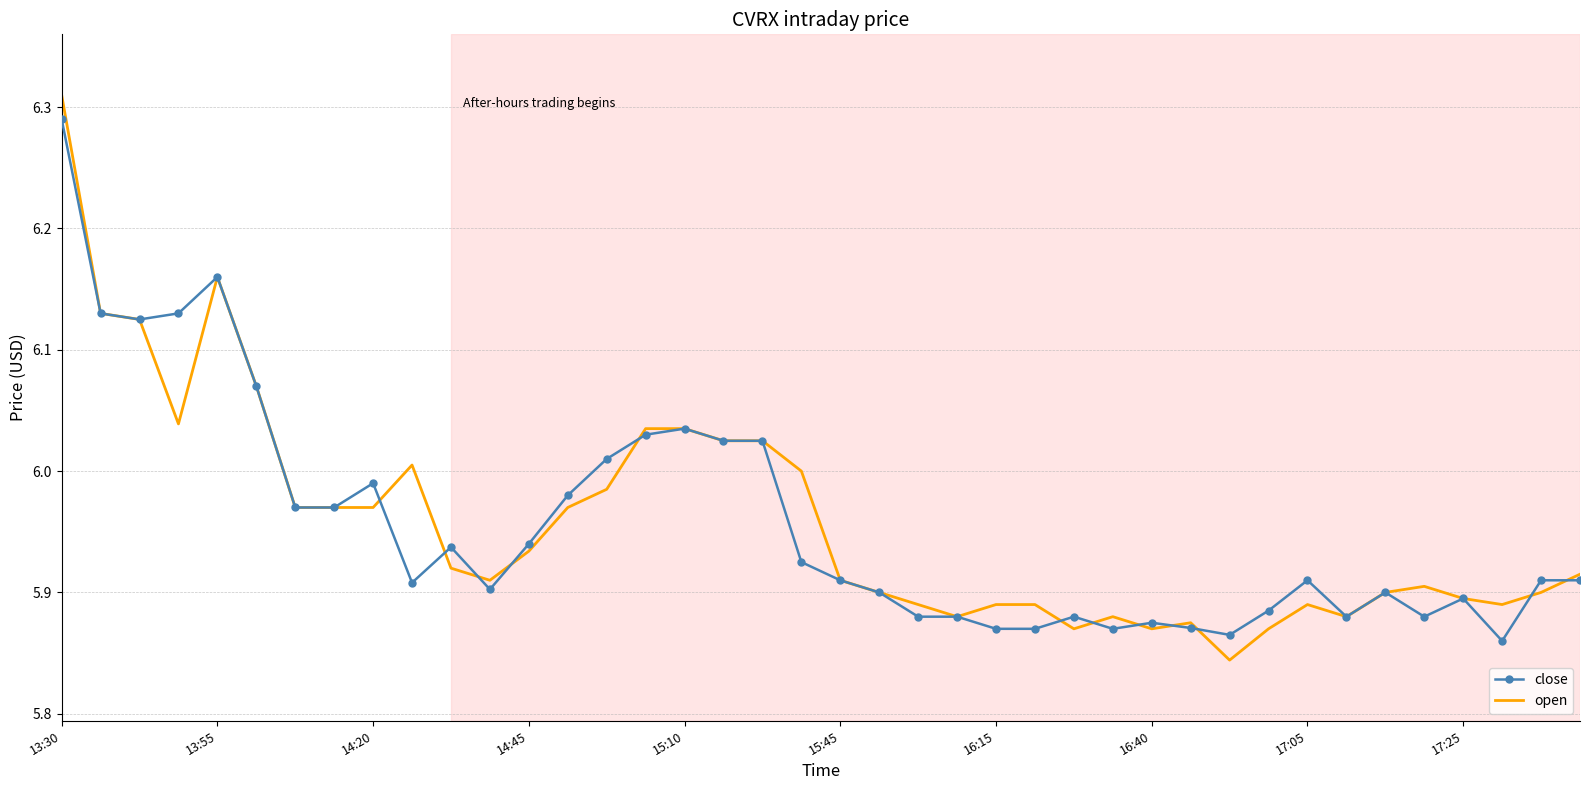

Which series has the largest range (max minus min)?

open